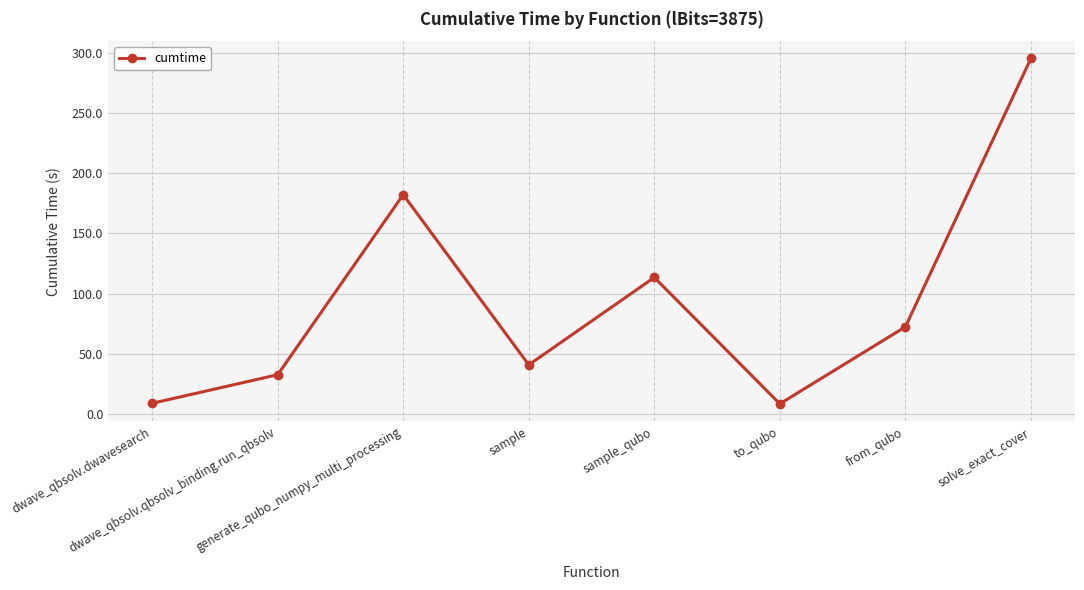

Which category has the highest value across all series?

solve_exact_cover